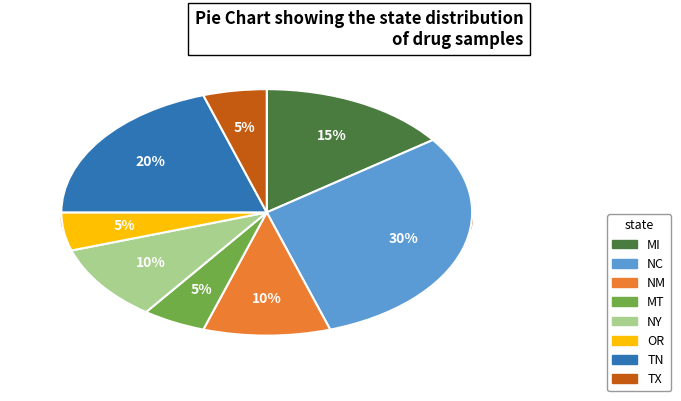

What portion of the pie excludes NY?

90.0%